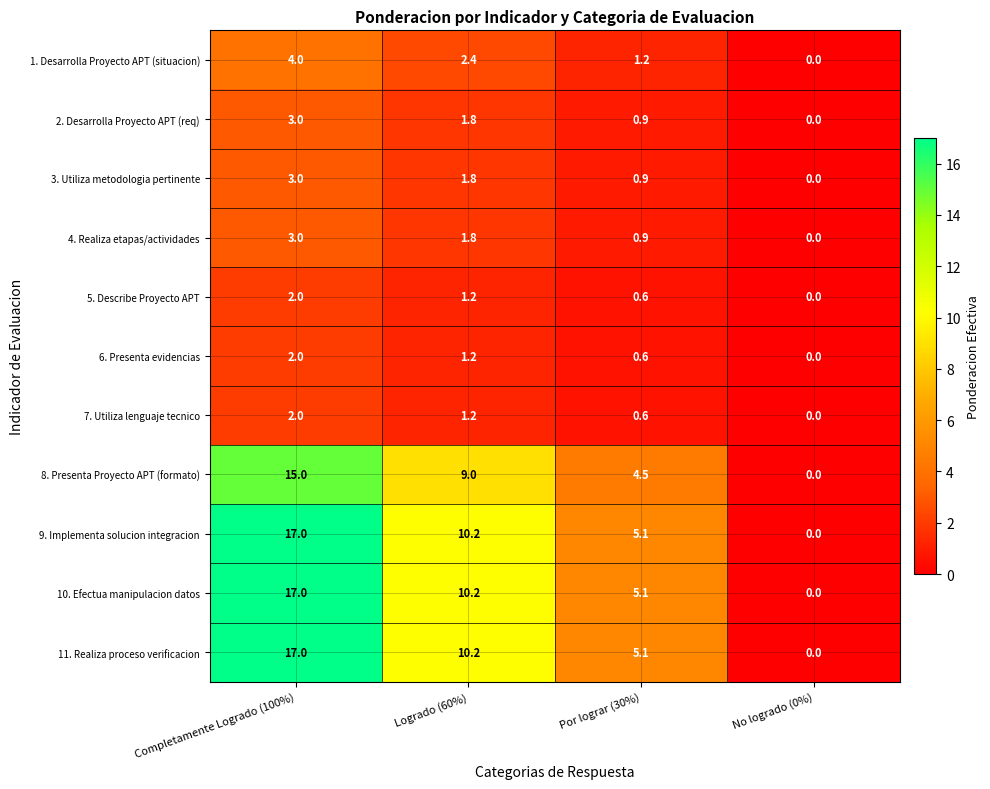

True or false: 5. Describe Proyecto APT has a value of 0.8 at Logrado (60%).

False